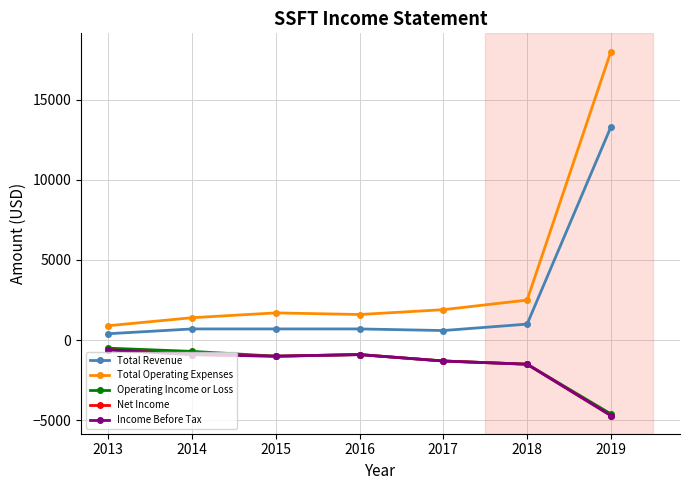

How many lines are shown in the chart?

5